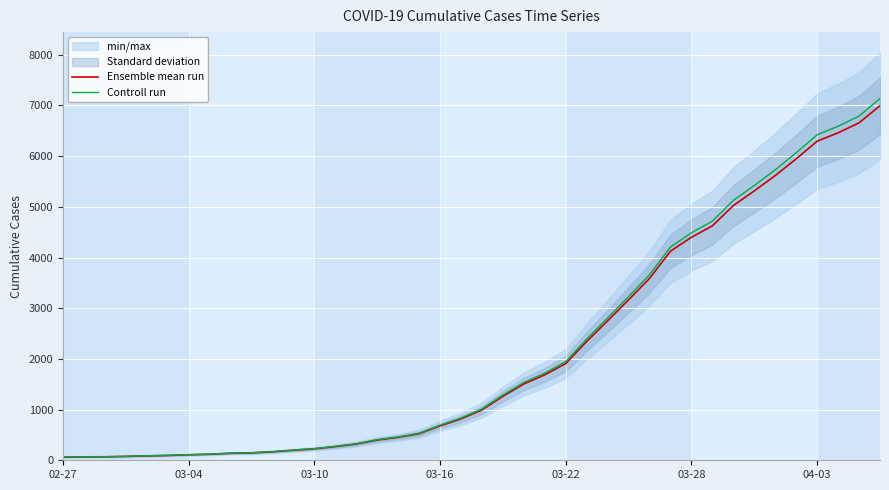

How many values in the Controll run series exceed 1012?

20